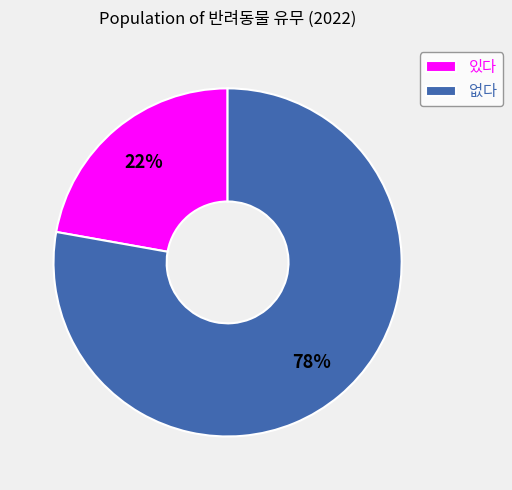

Which slice is the largest?

없다